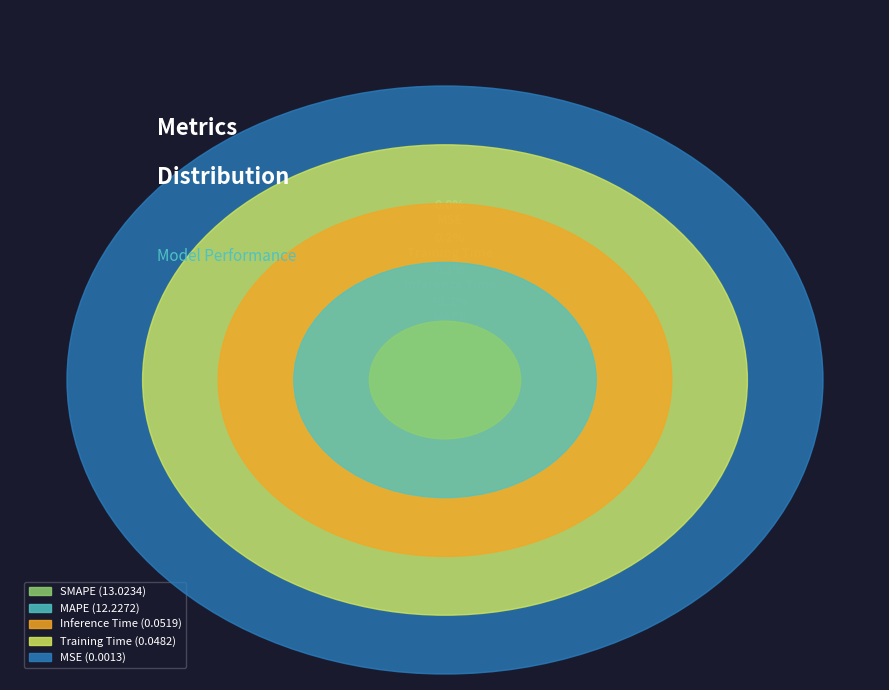

Which slice is the smallest?

MSE